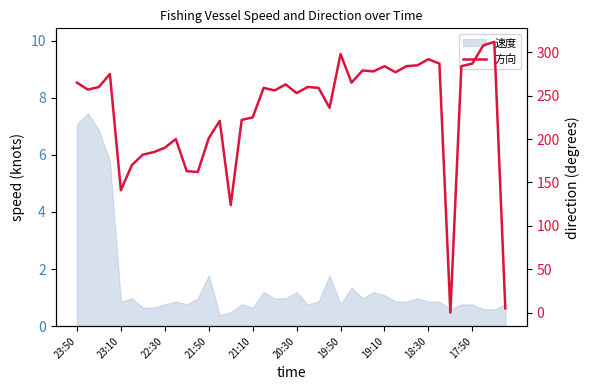

What is the value of the 40th point from the left?

5